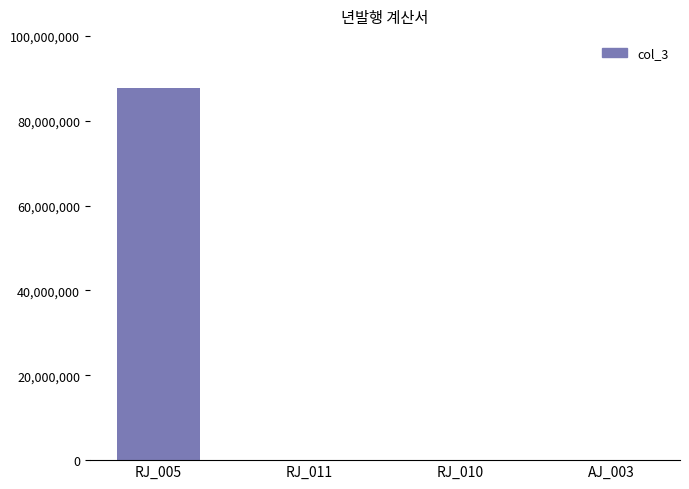

What is the sum of all values?

88030000